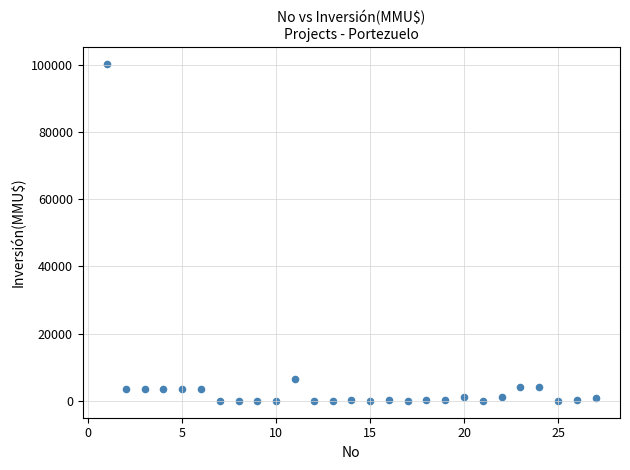

What is the range of Y values (max minus min)?

100320